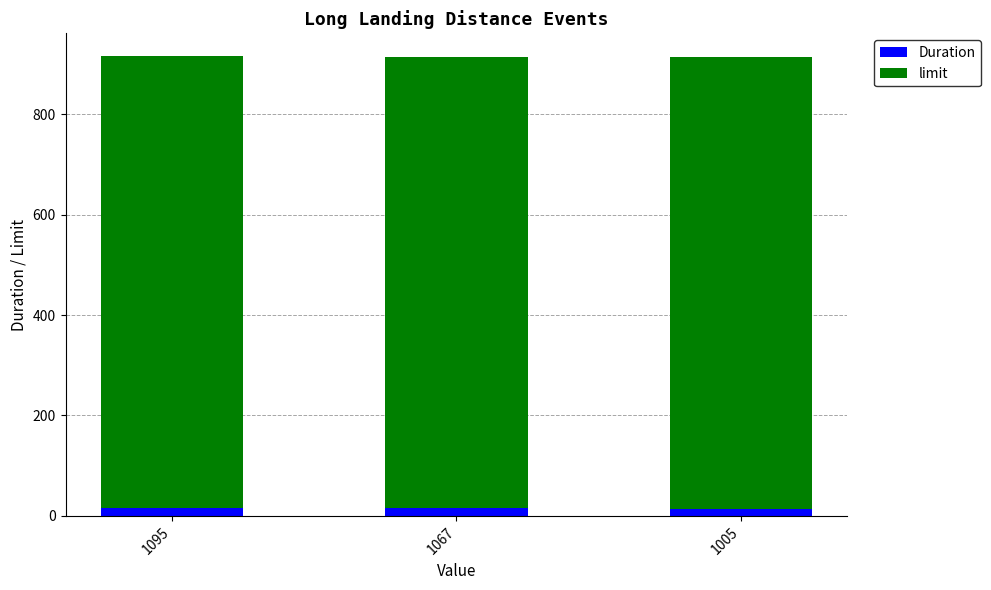

What is the average value of the Duration series?

14.7